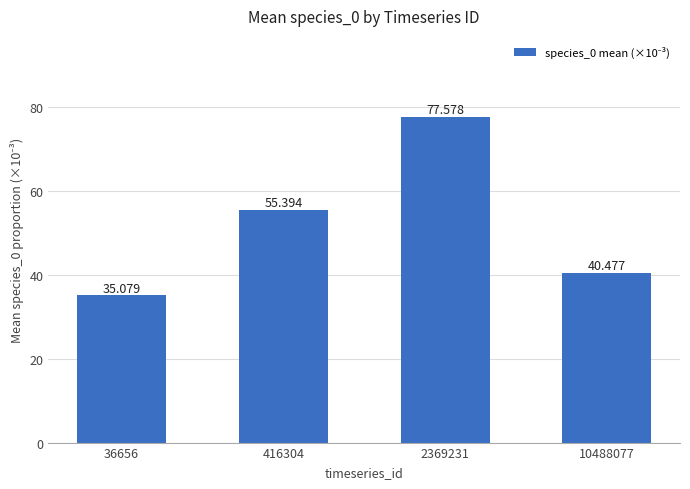

At which category does the chart reach its peak across all series?

2369231